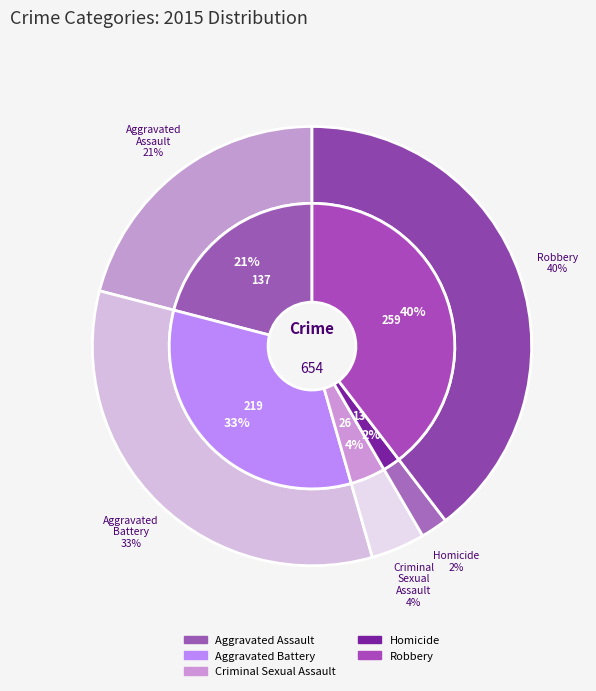

To the nearest percent, what portion does Homicide represent?

2%